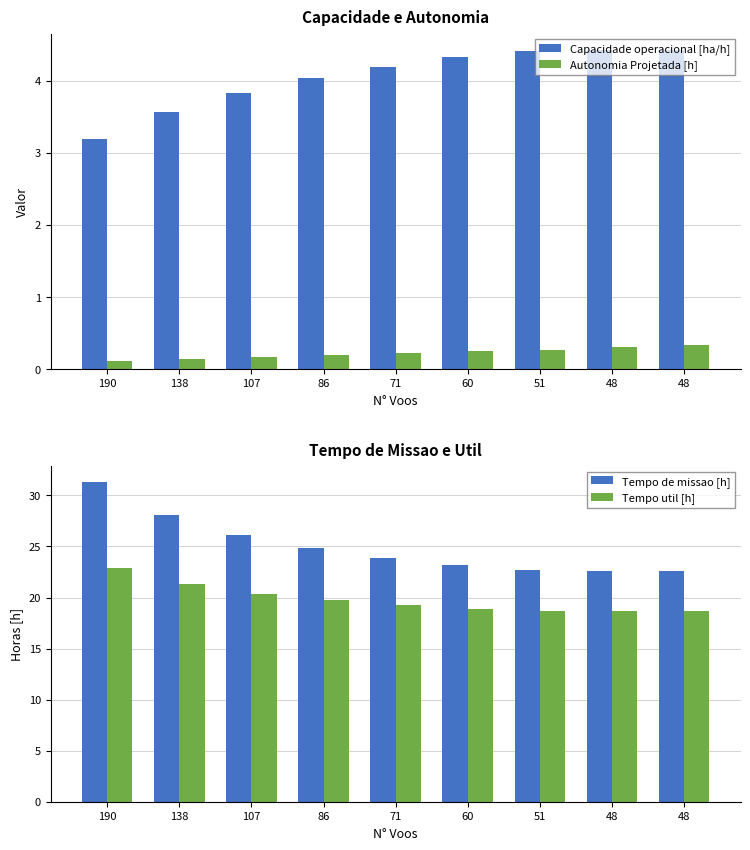

What is the difference between the second highest and second lowest values in the Tempo de missao [h] series?

5.5